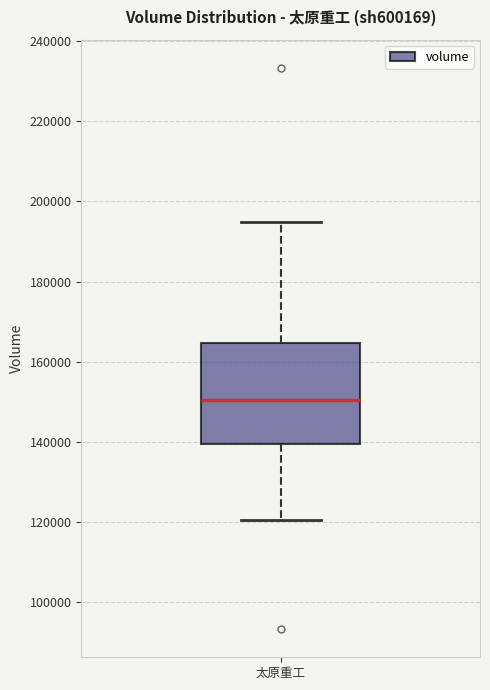

Where does the lower whisker of the box for 太原重工 end on the y-axis? The values are not printed on the chart, so give them approximately, as read against the axis.

120000